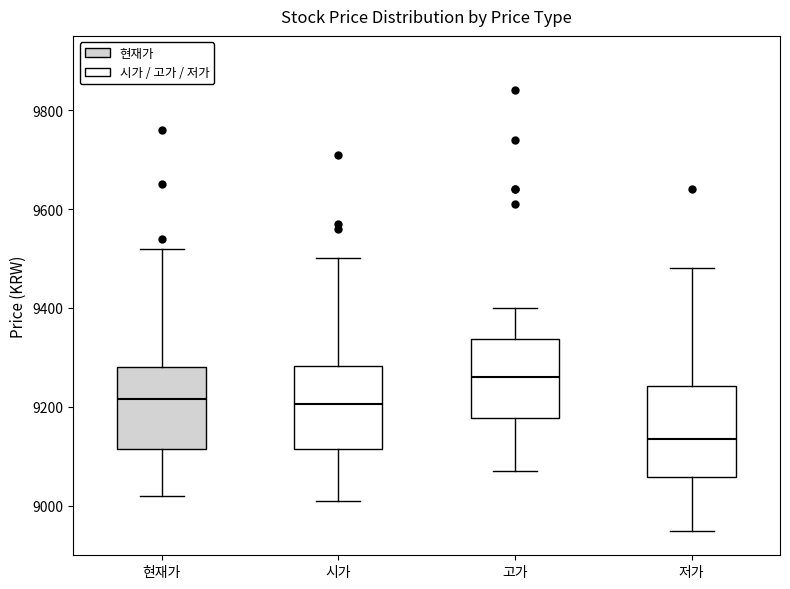

Where does the median line of the box for 시가 sit on the y-axis? The values are not printed on the chart, so give them approximately, as read against the axis.

9200